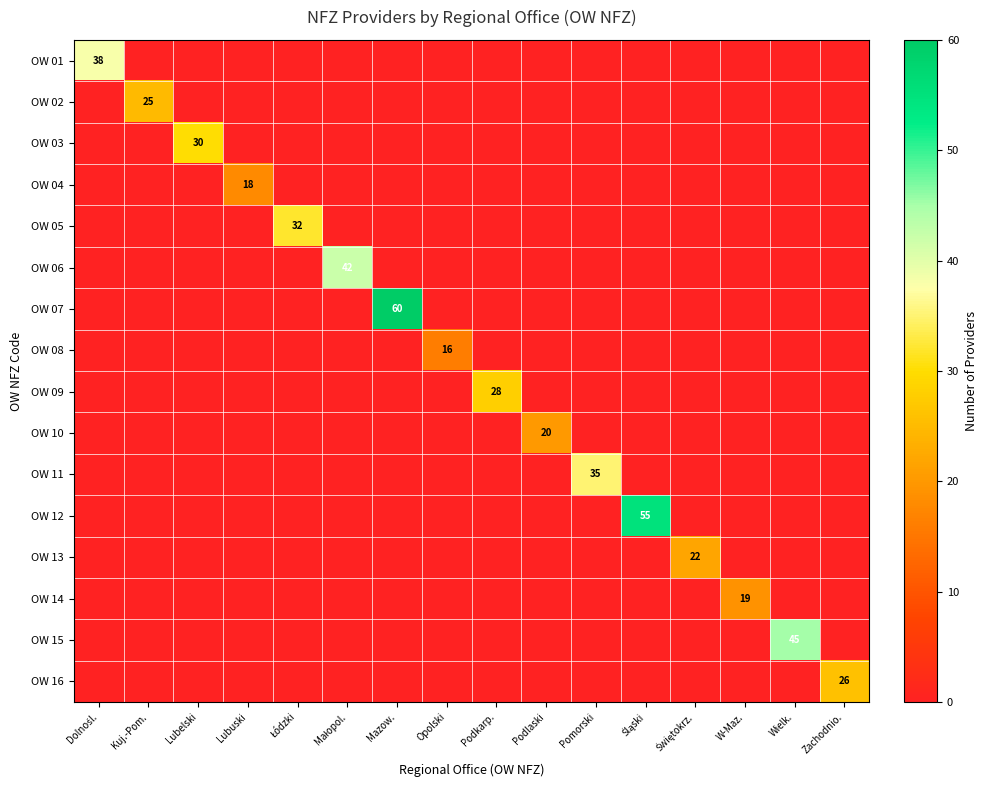

How many distinct data groups are displayed?

16